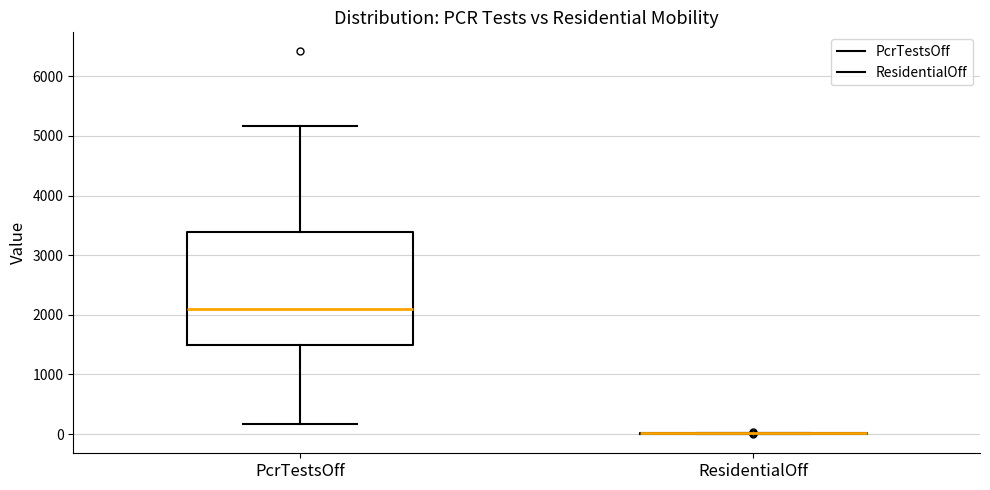

Reading left to right, read every box against the y-axis: the position of its median line, the range the box covers, and the ends of its whiskers. The values are not printed on the chart, so give them approximately, as read against the axis.

PcrTestsOff: median 2100, box 1500 to 3400, whiskers 200 to 5200
ResidentialOff: box collapsed to a line at 0, whiskers 0 to 0